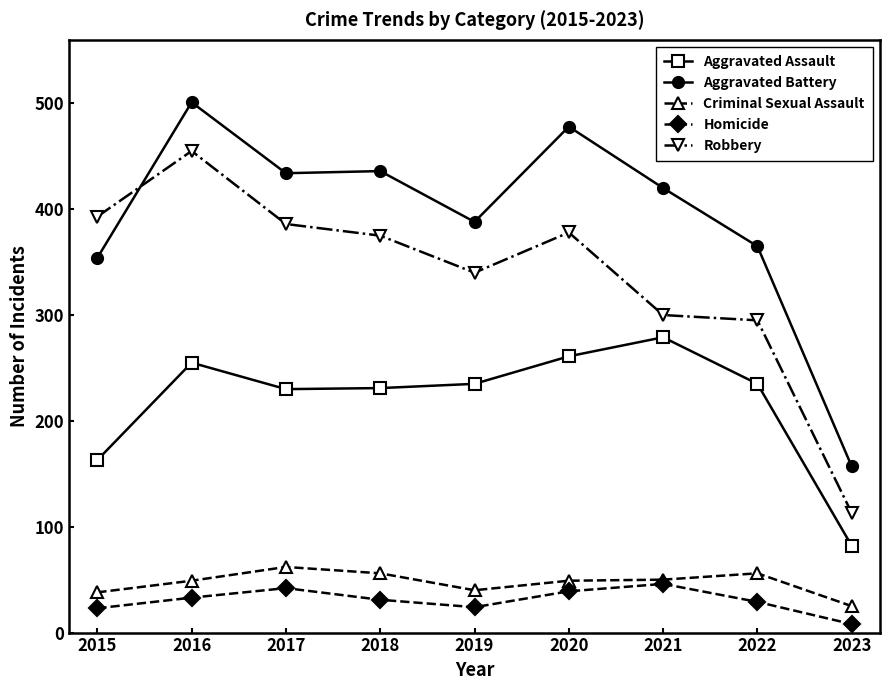

Which category has the lowest value in the Aggravated Battery series?

2023